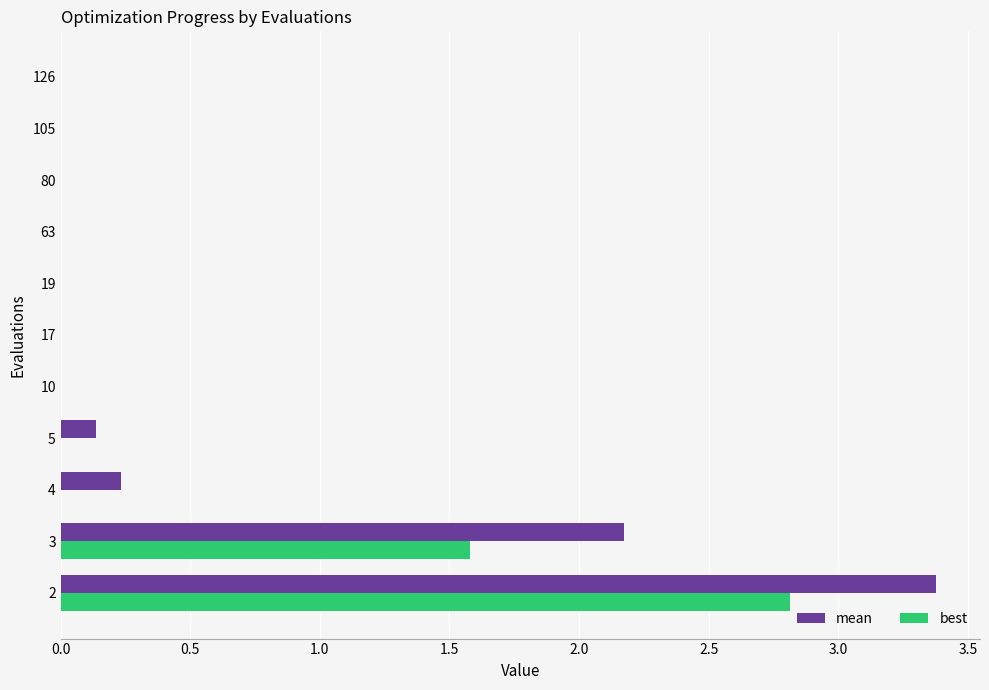

The value of best at 3 is 2.2. True or false?

False